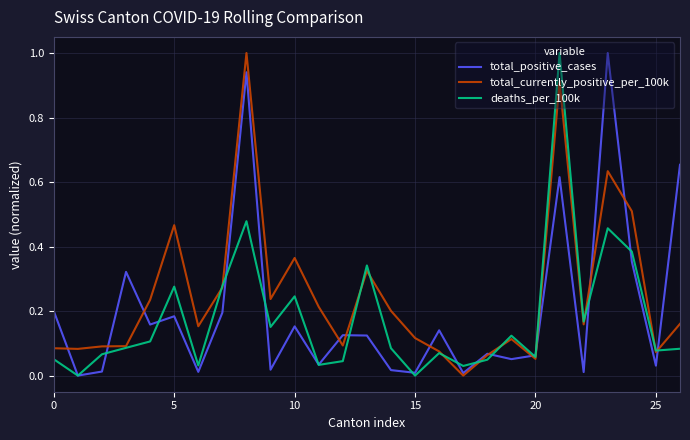

True or false: total_positive_cases and total_currently_positive_per_100k intersect in this chart.

True